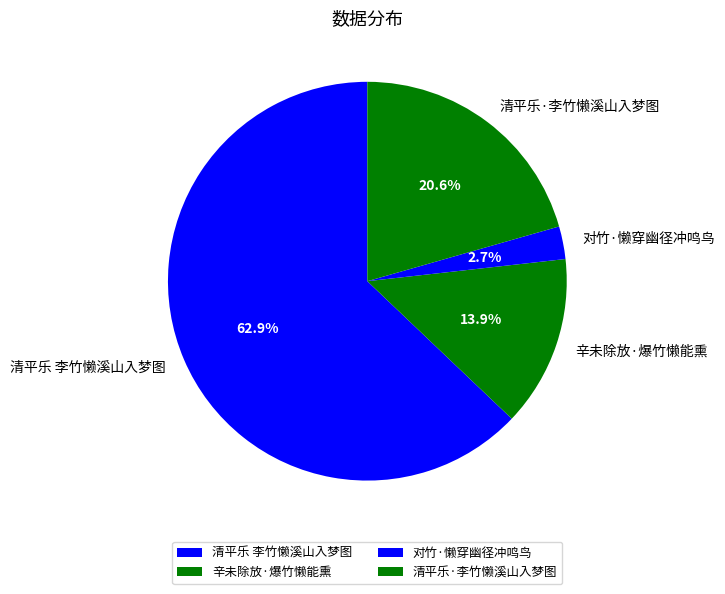

Which category has the biggest portion of the pie?

清平乐 李竹懒溪山入梦图